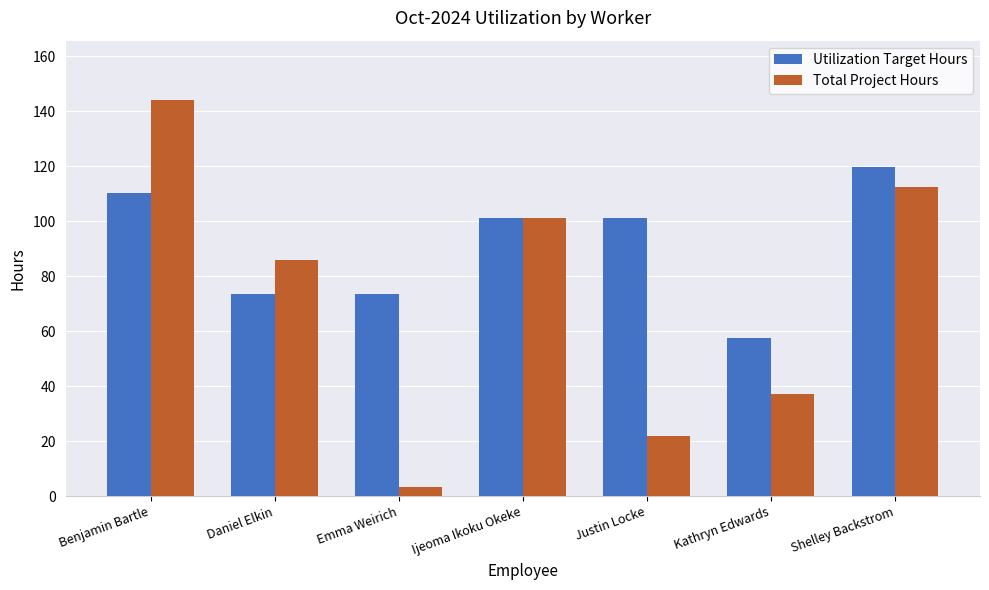

What are all the series names shown in the legend?

Utilization Target Hours, Total Project Hours